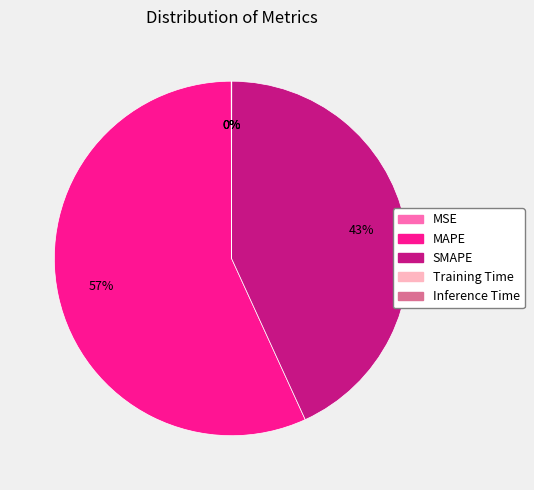

Which slice represents more than half of the pie?

MAPE